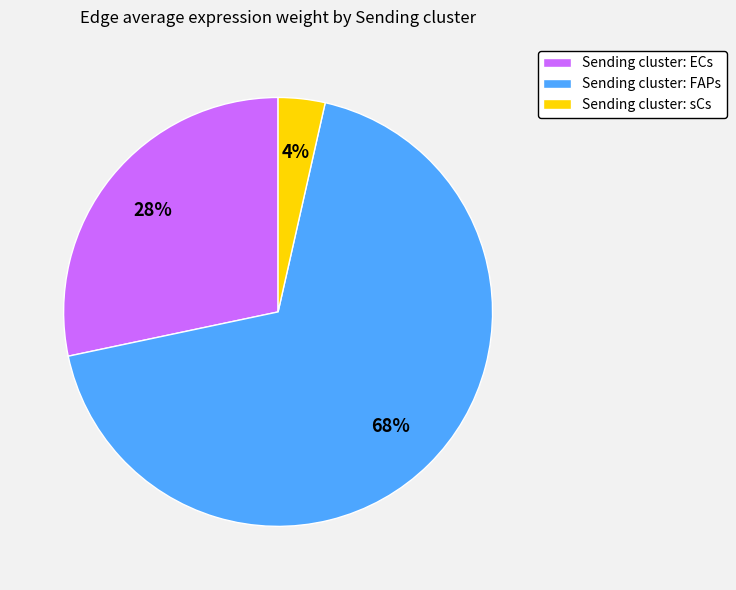

What is the smallest slice in the pie chart?

Sending cluster: sCs